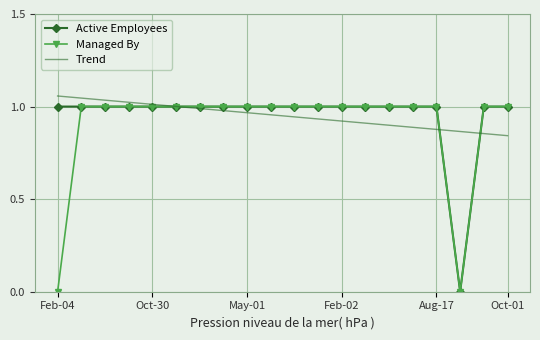

What is the highest value of the Active Employees series?

1.0